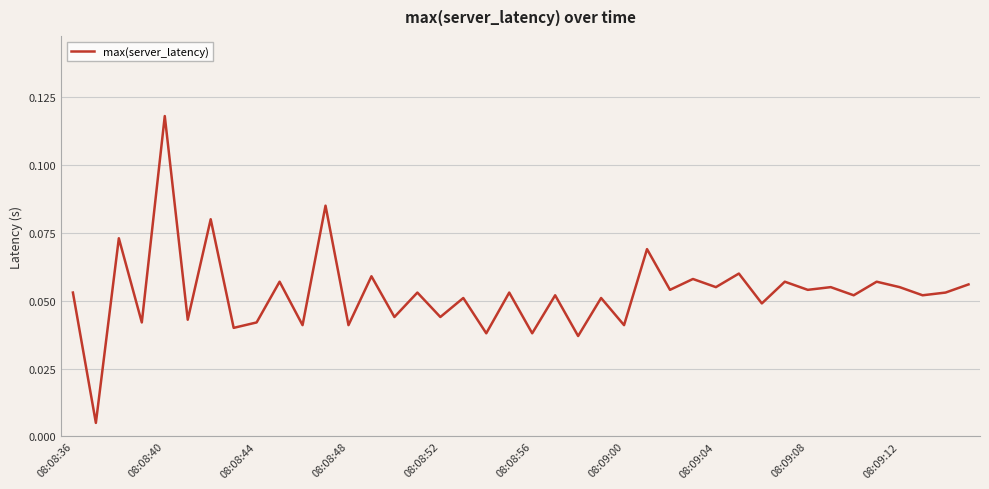

How many lines are shown in the chart?

1